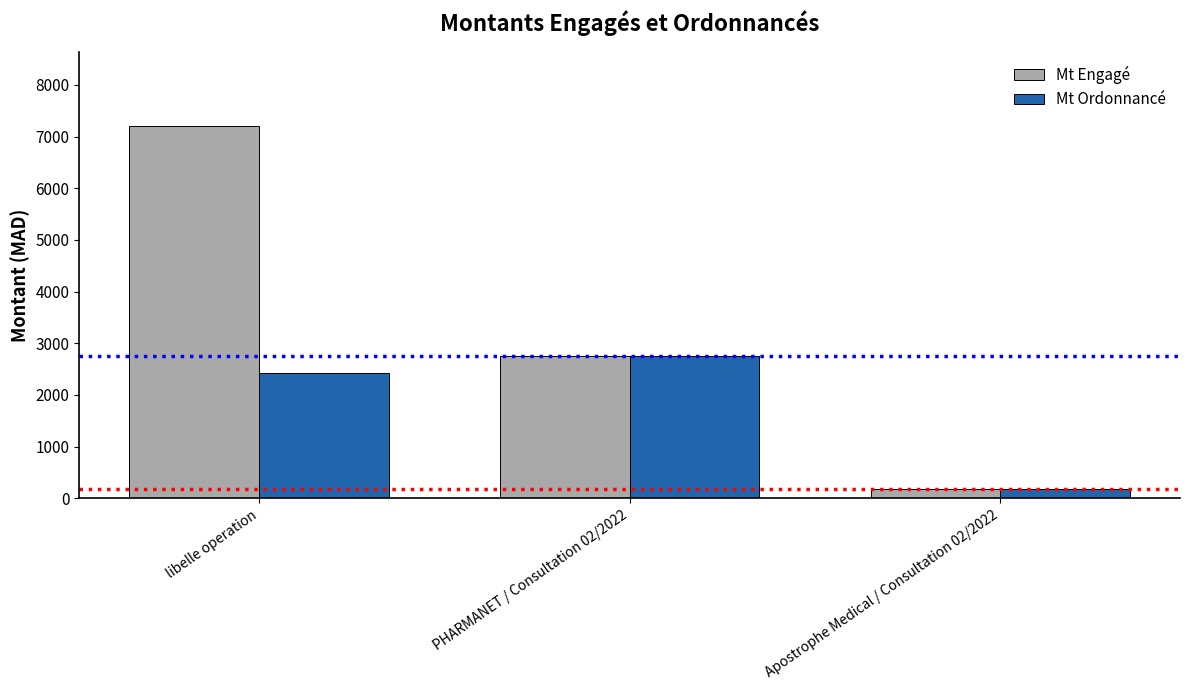

At which category is the sum across all series the highest?

libelle operation